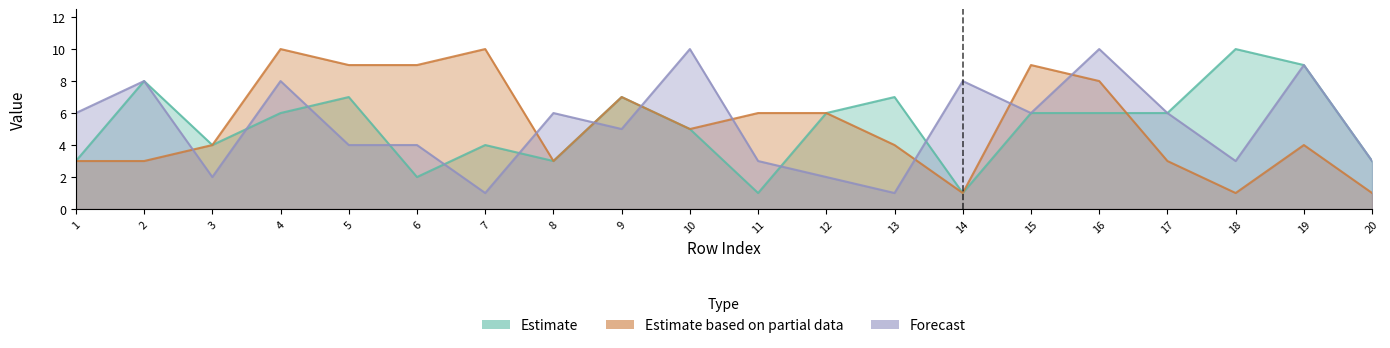

True or false: num1 and num3 cross at least once.

True